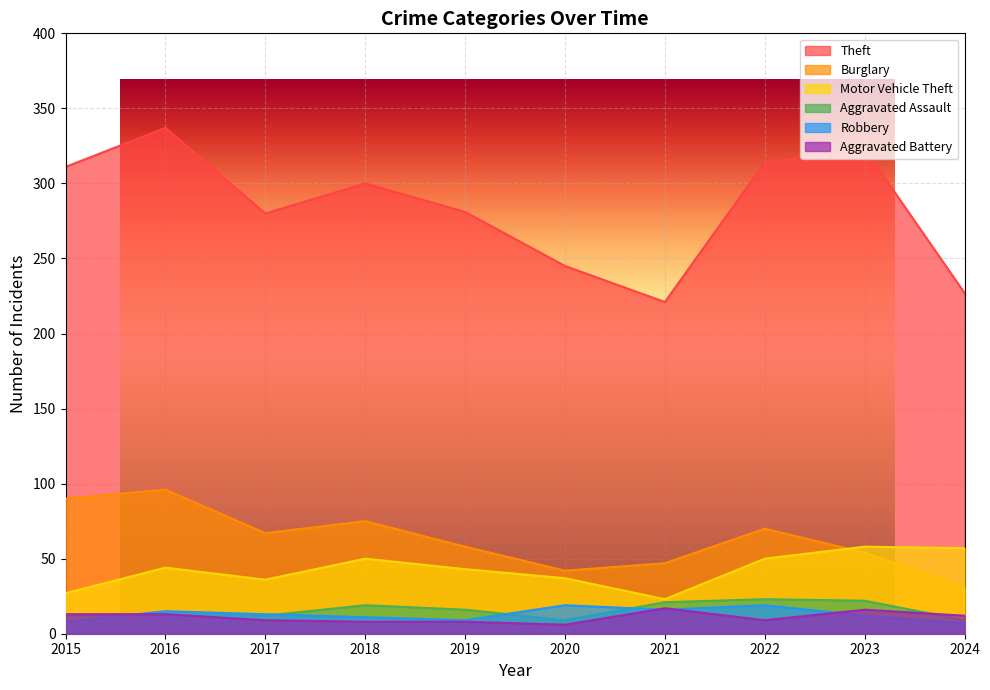

What is the average value of the Aggravated Battery series?

11